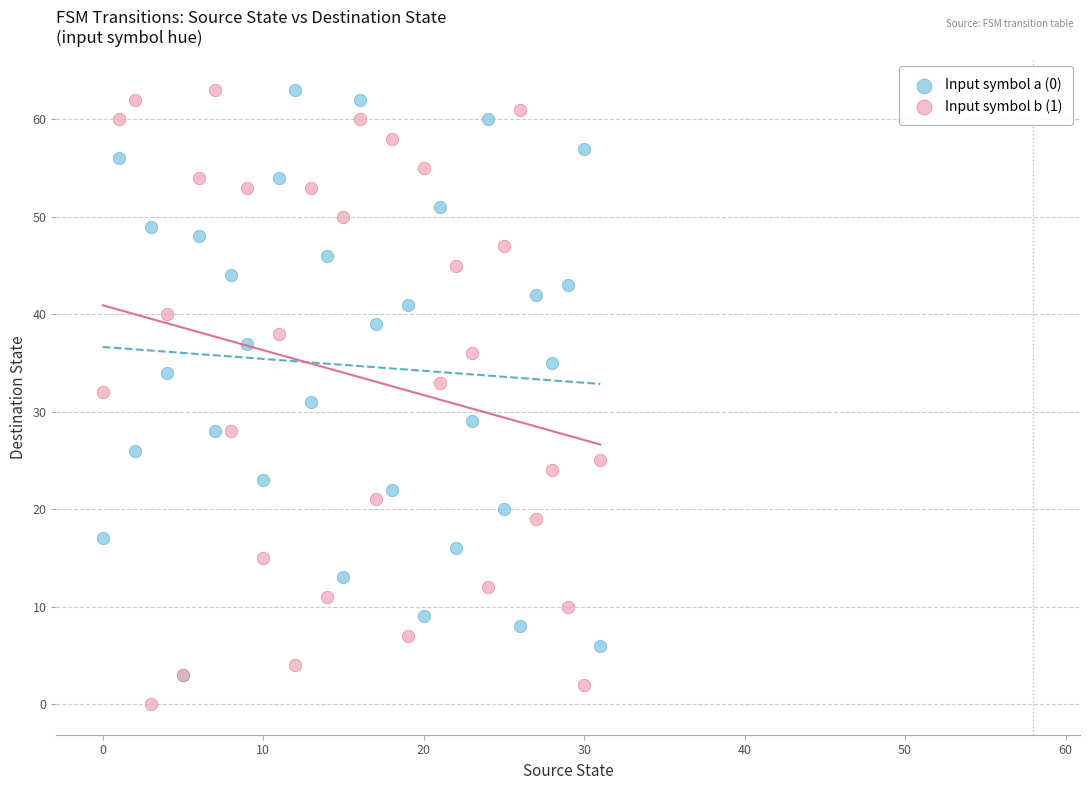

What are all the series names shown in the legend?

Input symbol a (0), Input symbol b (1)